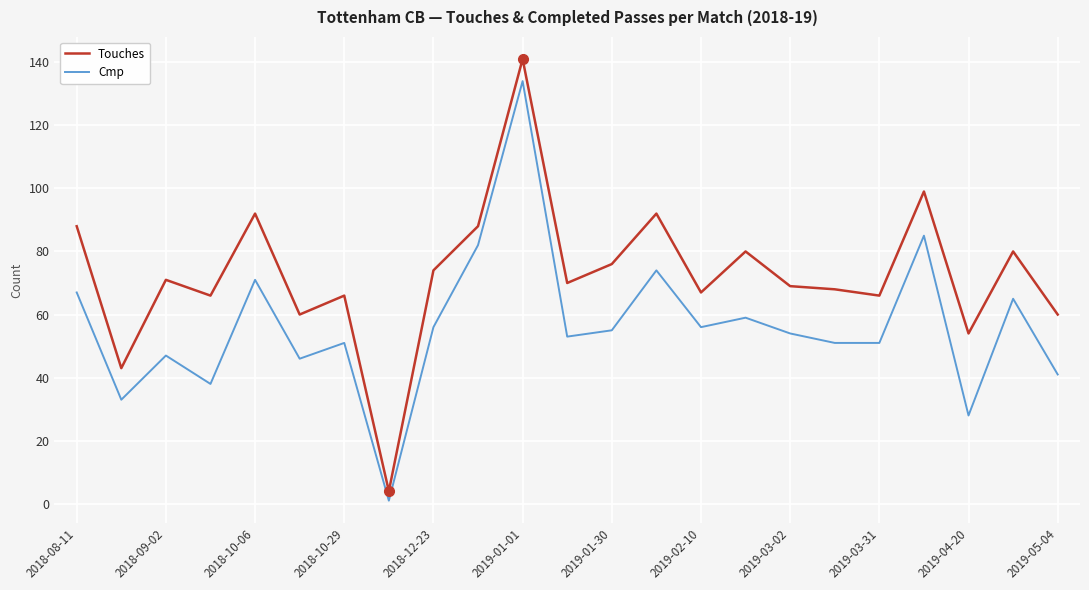

Which series has the largest total across all categories?

Touches